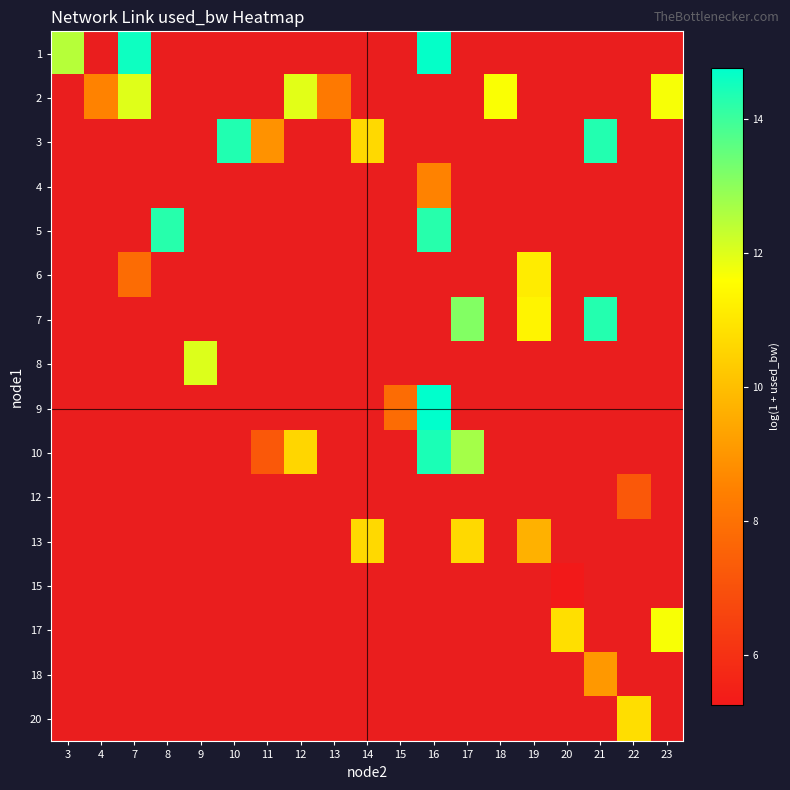

How many data points does each series have?

19